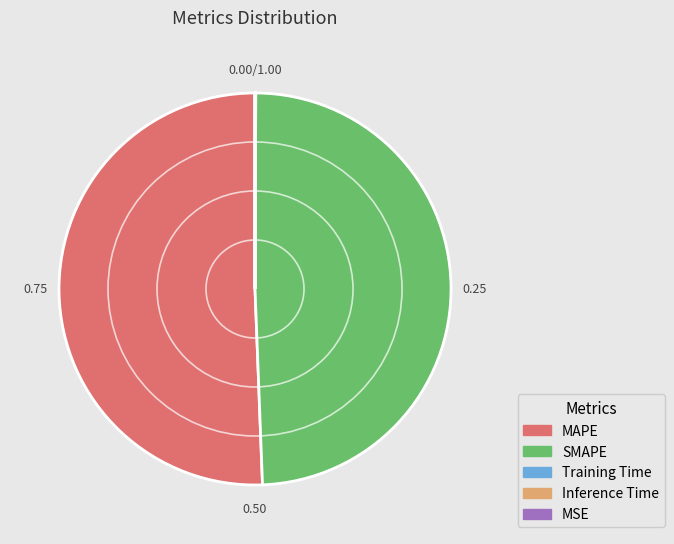

What is the largest slice in the pie chart?

MAPE